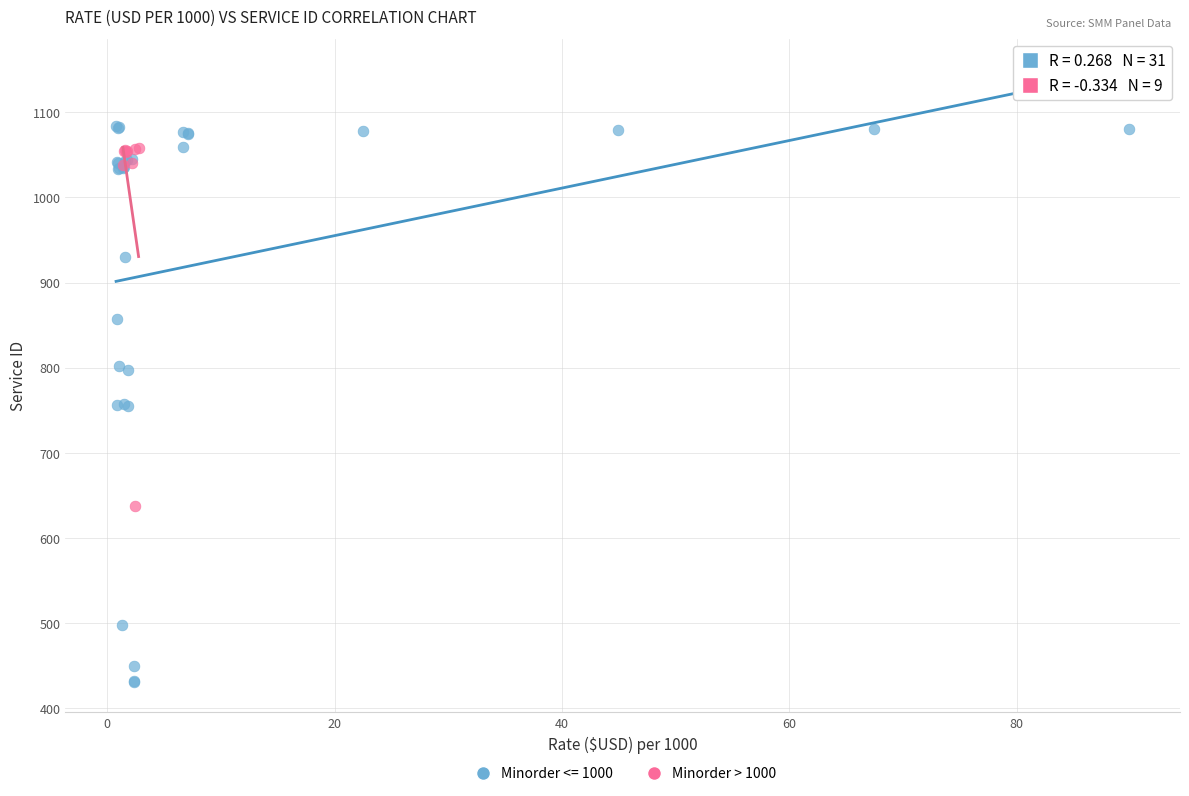

Which series reaches the minimum Y coordinate?

Minorder <= 1000